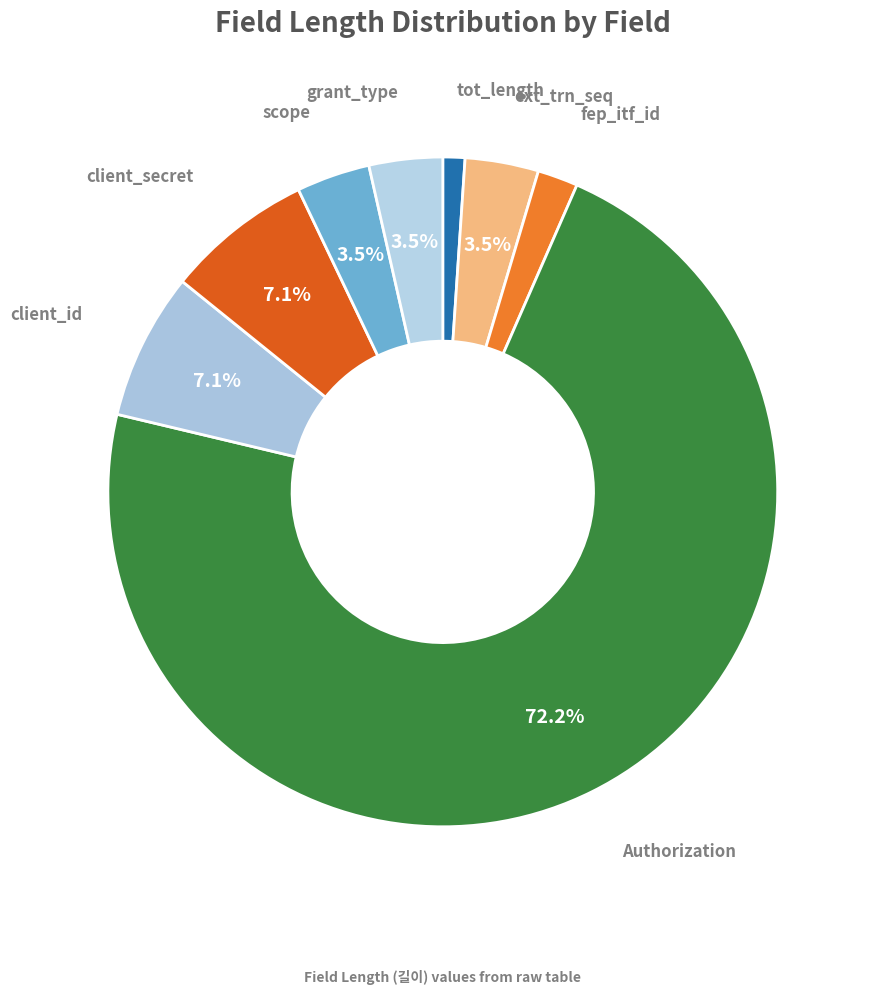

Count the number of slices in the pie.

8